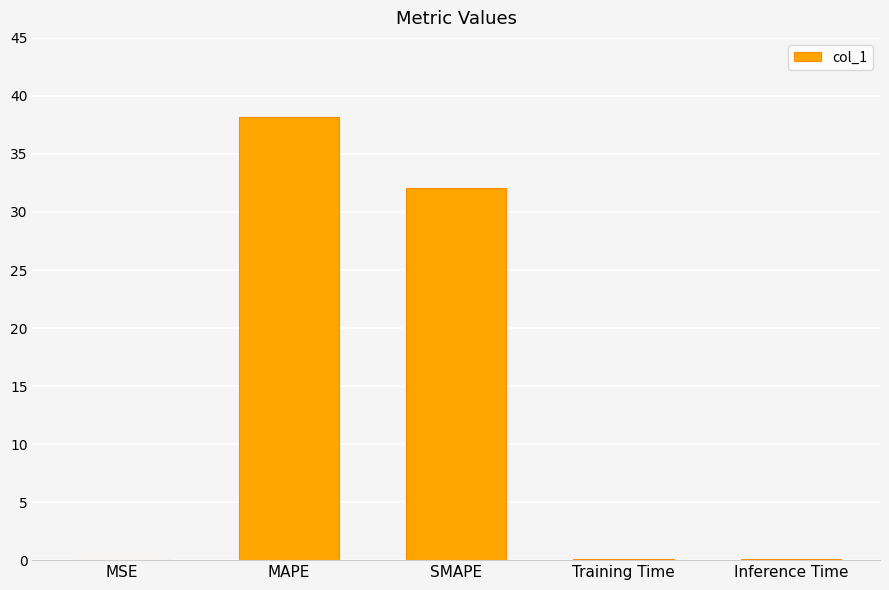

The value at MAPE is 38.2. True or false?

True